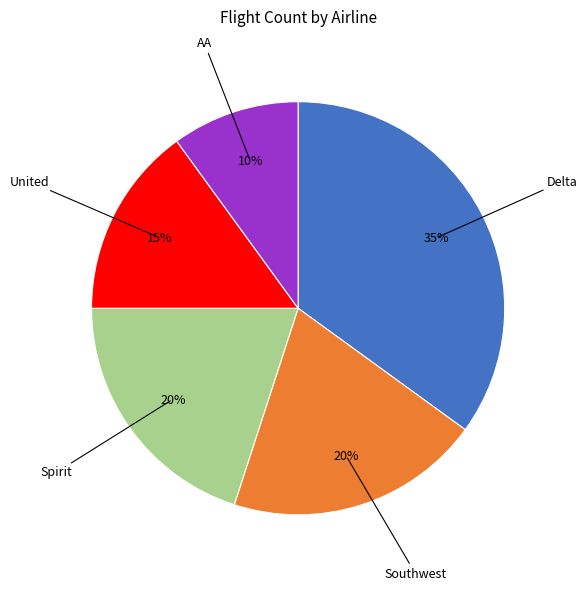

To the nearest percent, what is the difference between the largest and smallest slice percentages?

25%